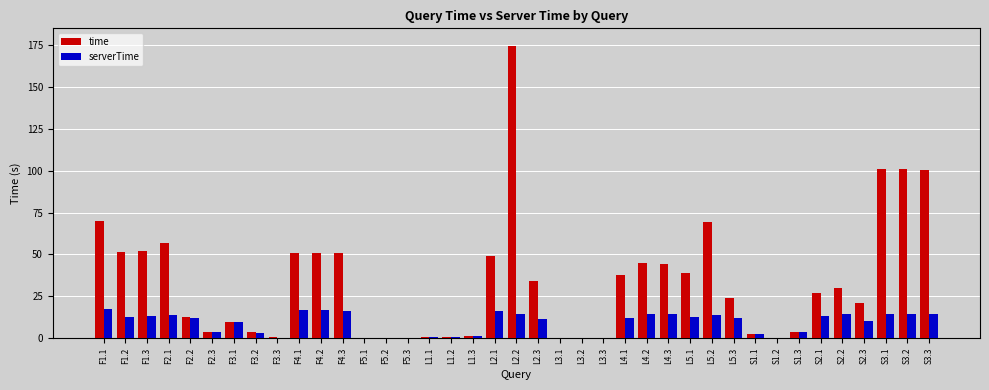

What is the sum of all serverTime values?

348.8